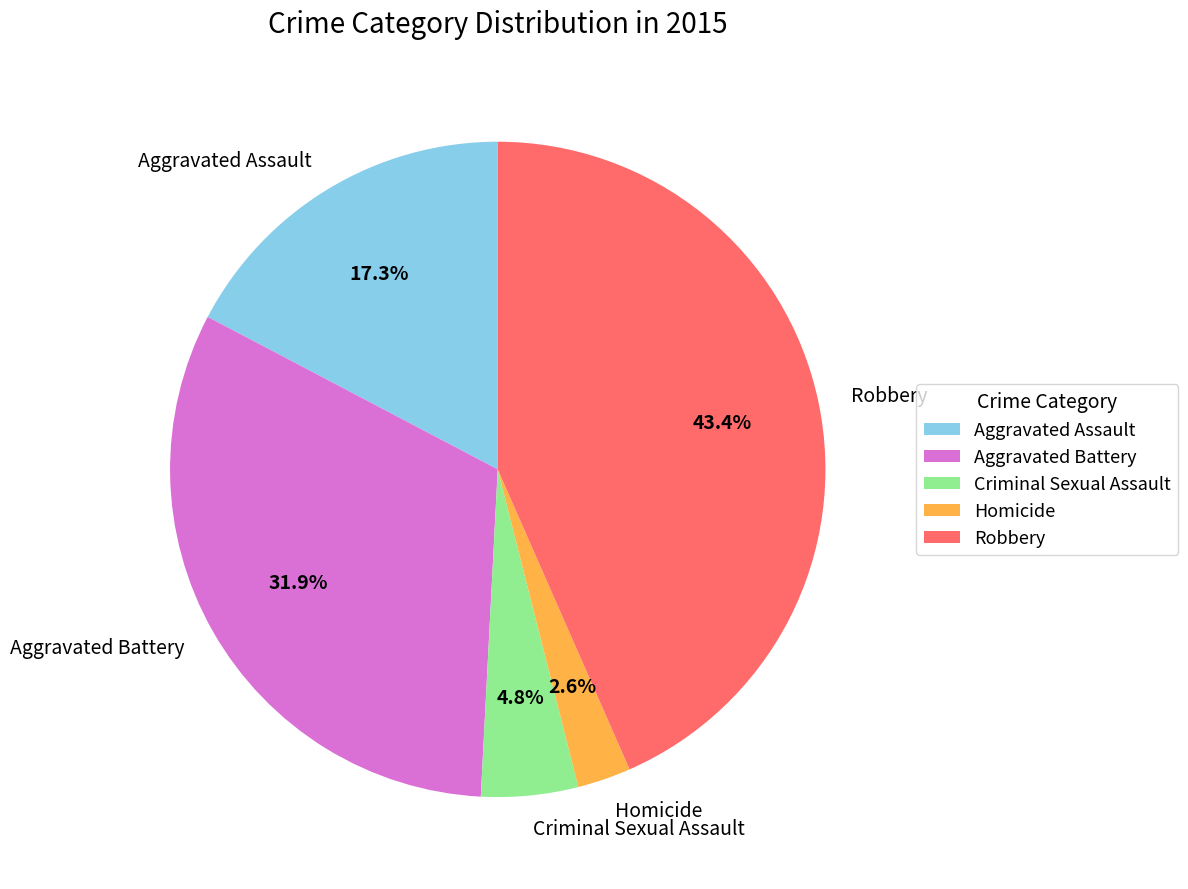

Is there a majority slice in this chart?

No